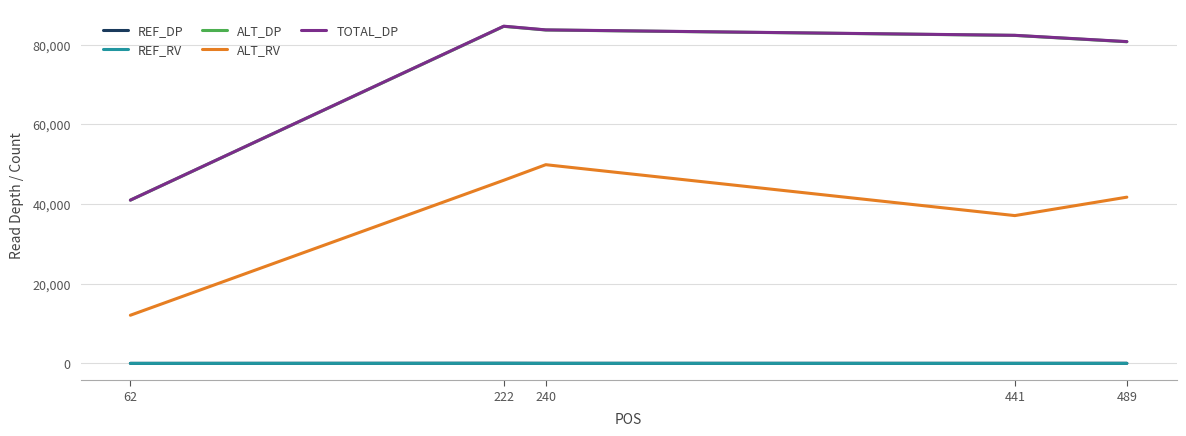

True or false: ALT_RV has more than 1 points higher than both neighbors.

False